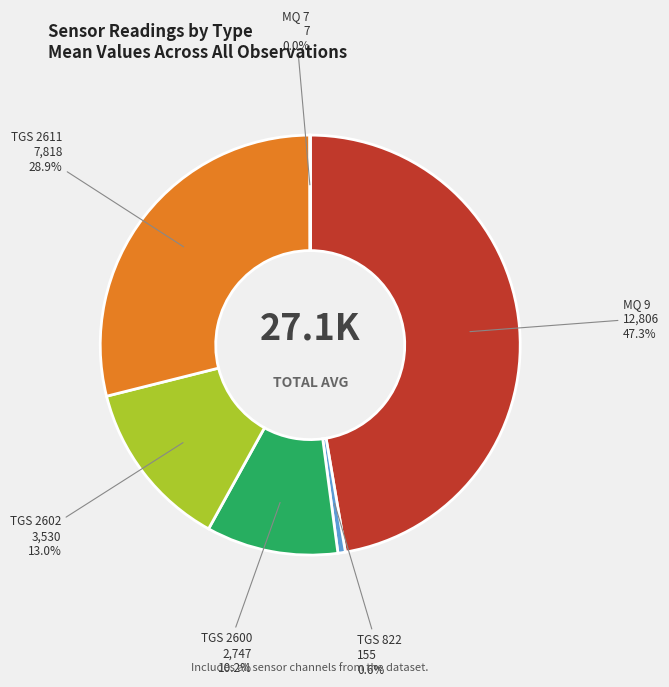

Which category has the biggest portion of the pie?

MQ 9